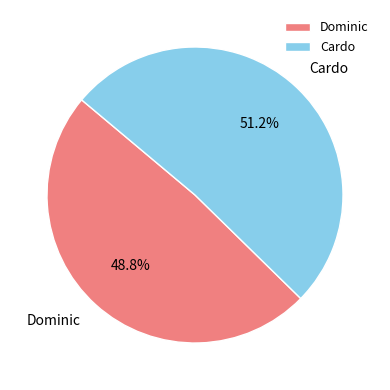

Count the number of slices in the pie.

2